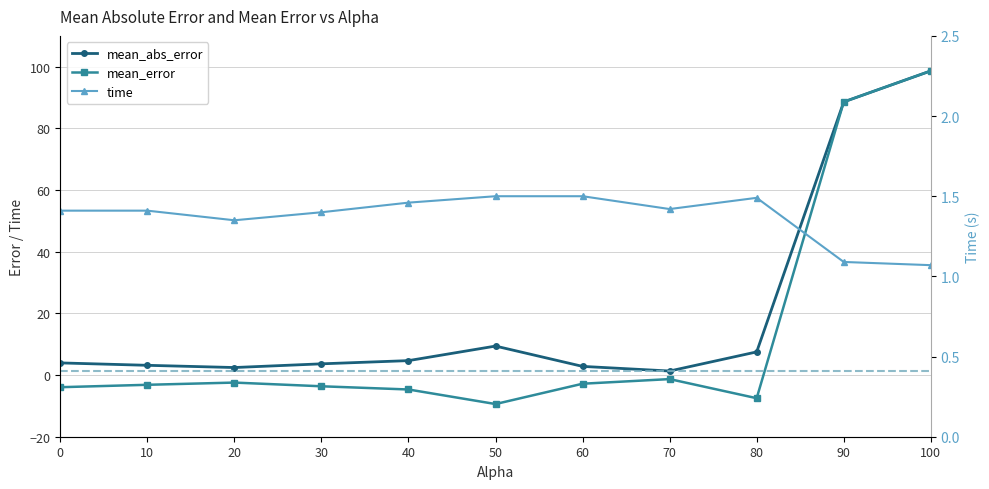

How many values in the mean_error series are below -3?

6